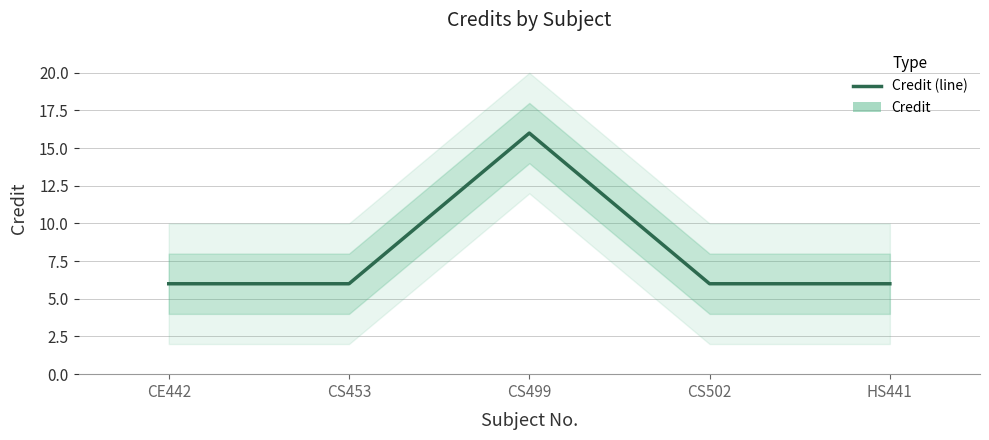

Reading left to right, list all the values displayed in this chart.

CE442=6	CS453=6	CS499=16	CS502=6	HS441=6